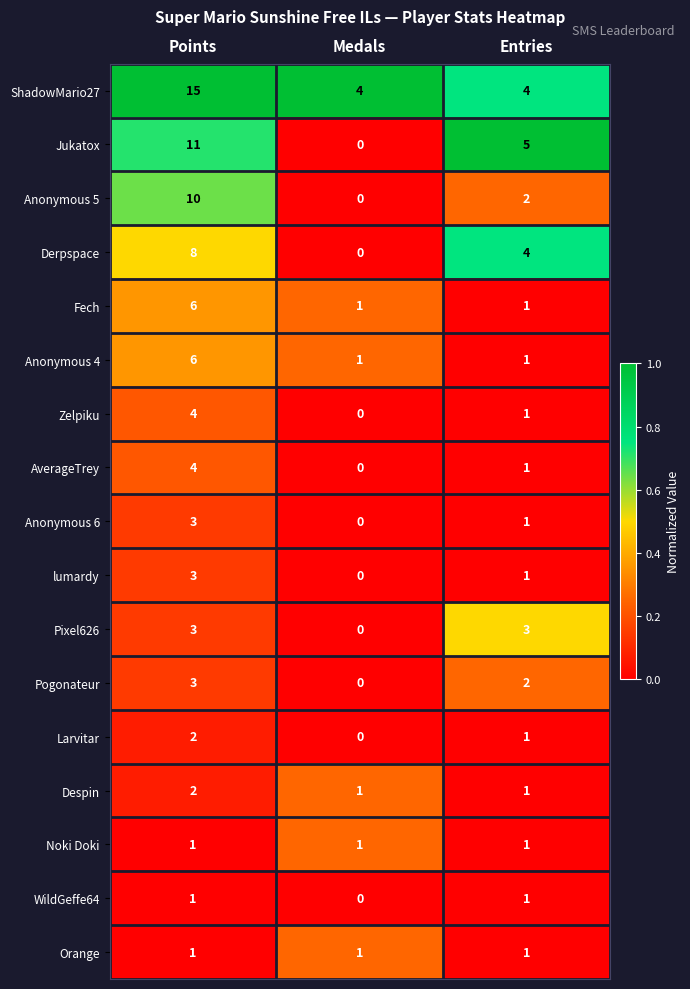

What is the spread (max minus min) of values at Entries?

4